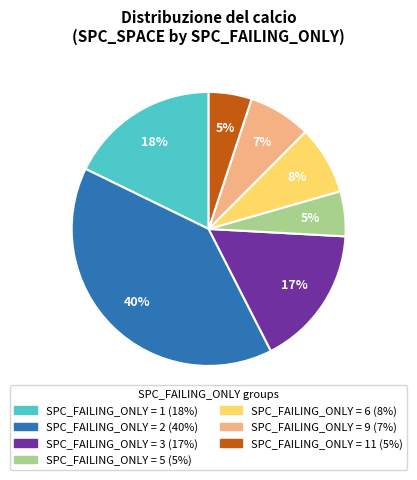

How many segments does this pie chart have?

7